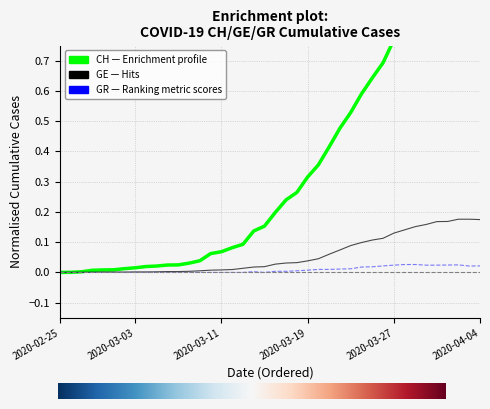

True or false: GR and CH intersect in this chart.

False